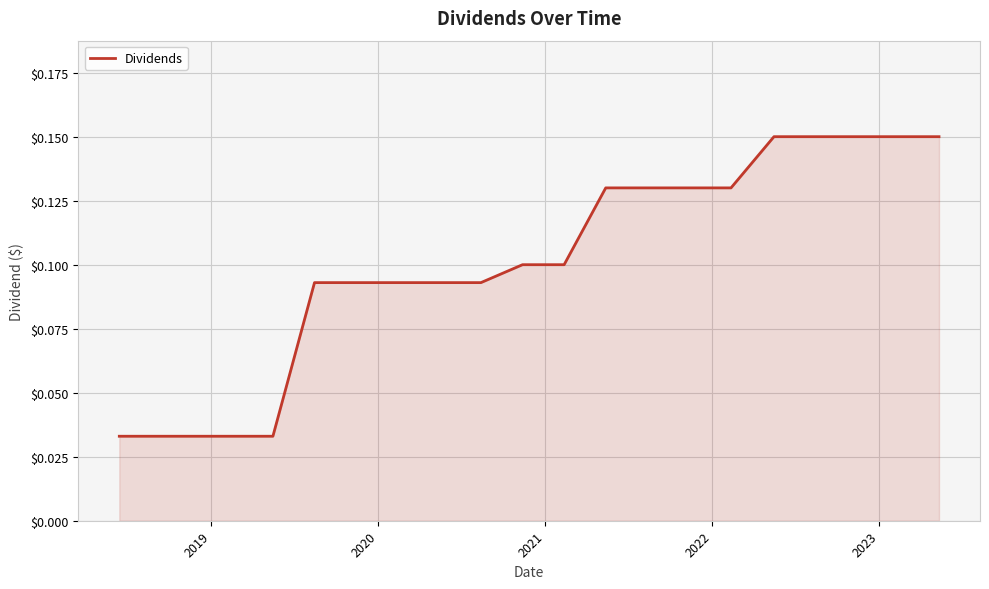

Does the chart have visible grid lines?

Yes